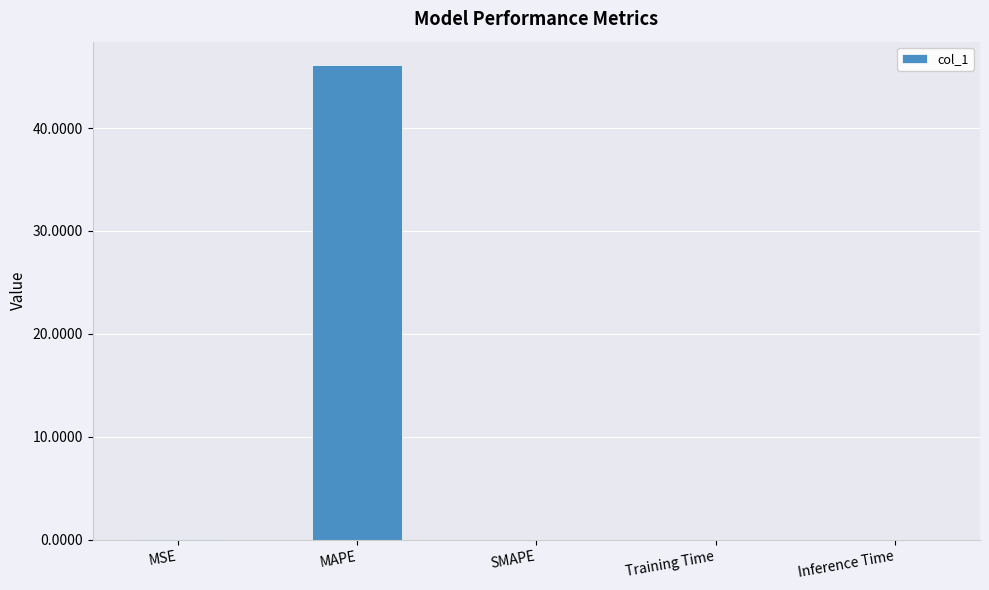

Is it true that the value at MAPE is 32.1?

False